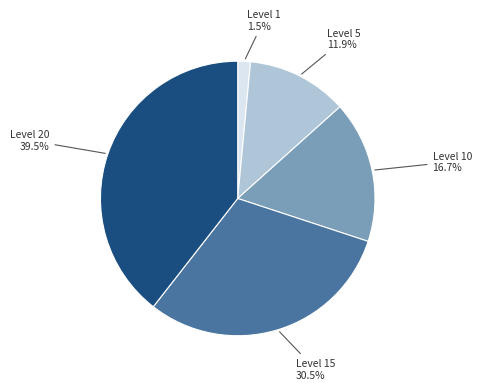

Rank the categories by value from lowest to highest.

Level 1, Level 5, Level 10, Level 15, Level 20